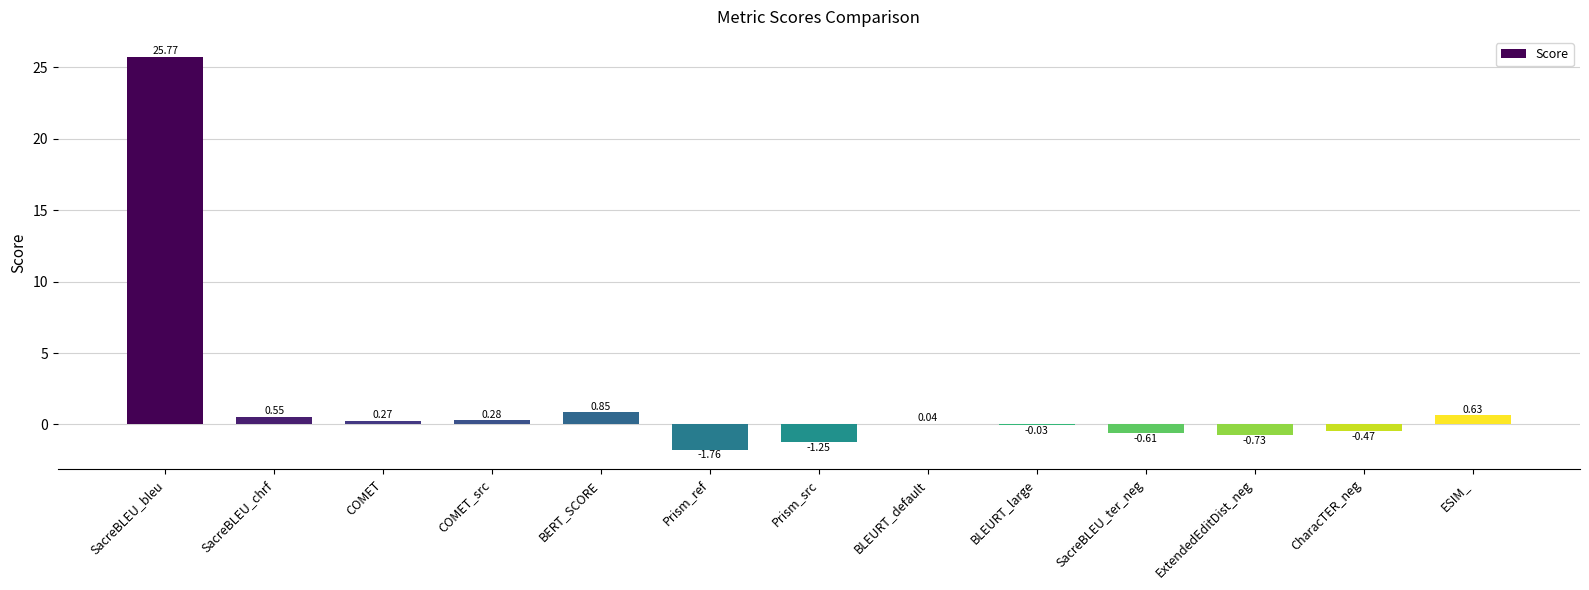

Which category has the highest value across all series?

SacreBLEU_bleu